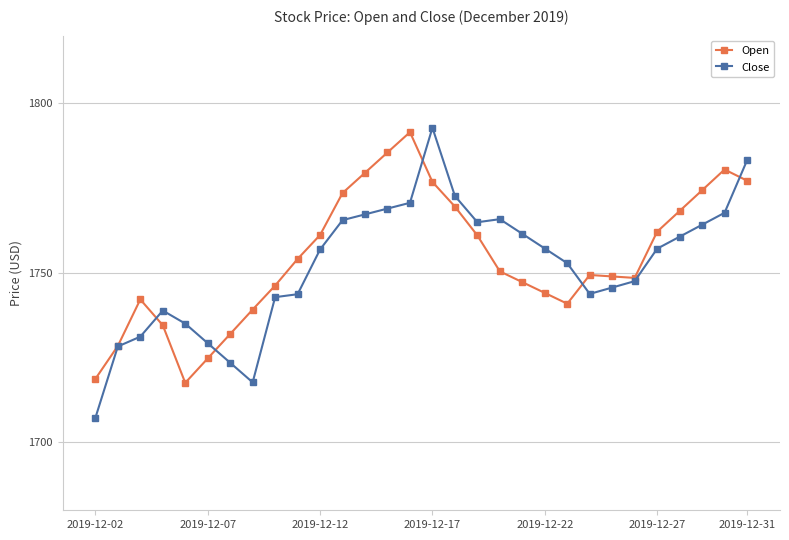

Which series has the largest range (max minus min)?

Close